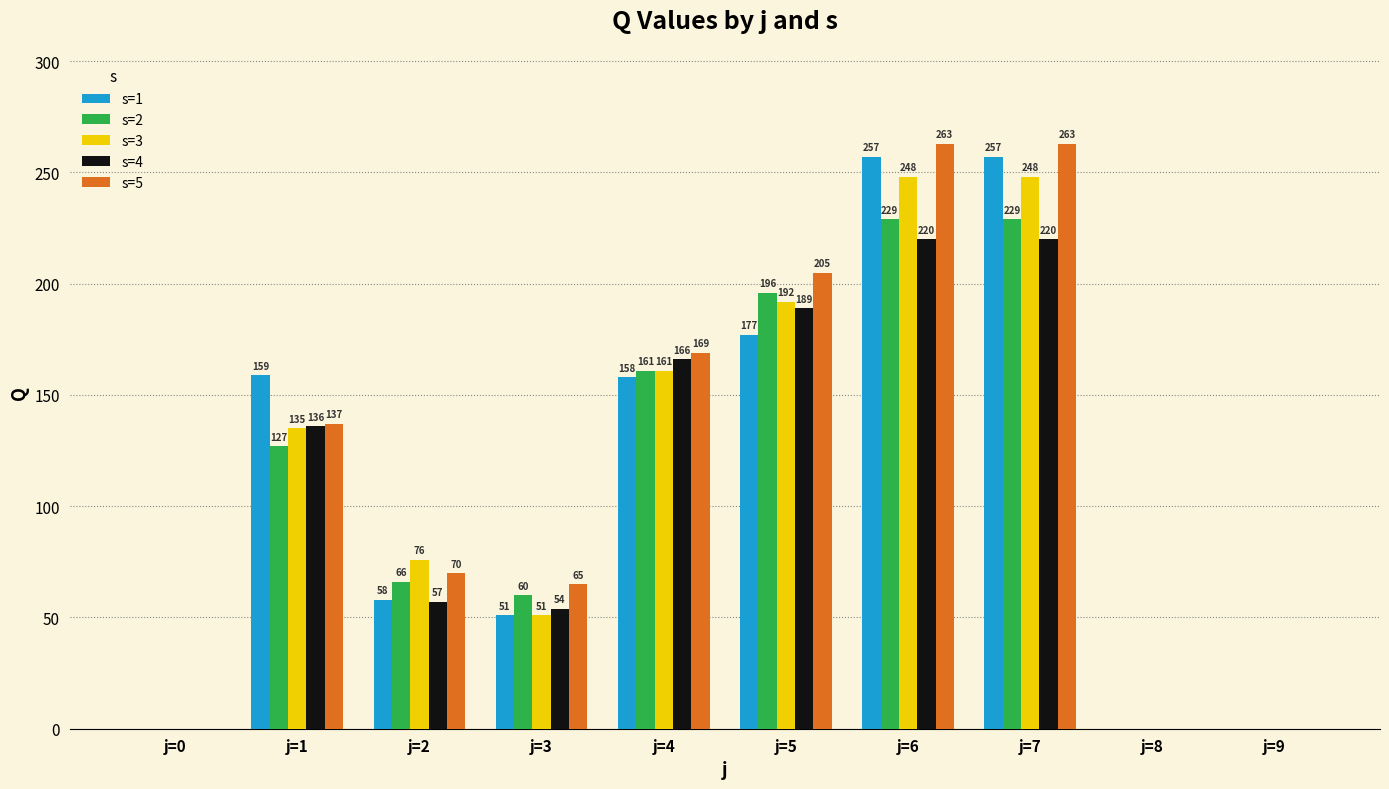

Reading left to right, what are all the values shown in this chart?

s=1: 0	159	58	51	158	177	257	257	0	0
s=2: 0	127	66	60	161	196	229	229	0	0
s=3: 0	135	76	51	161	192	248	248	0	0
s=4: 0	136	57	54	166	189	220	220	0	0
s=5: 0	137	70	65	169	205	263	263	0	0